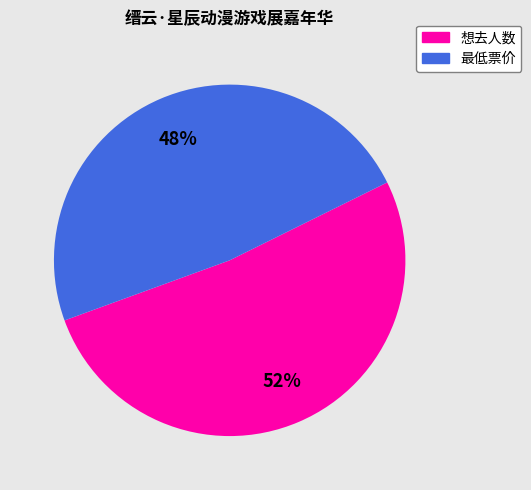

How many segments does this pie chart have?

2